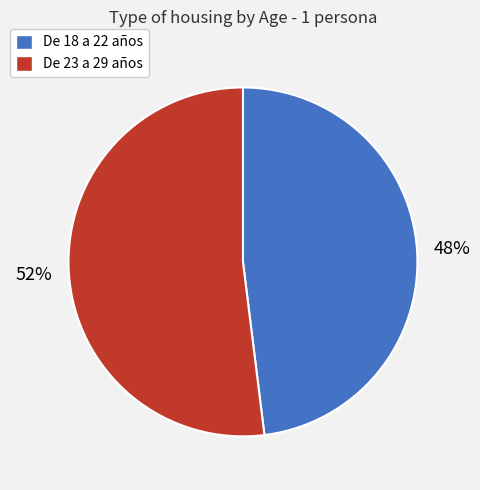

How many segments does this pie chart have?

2